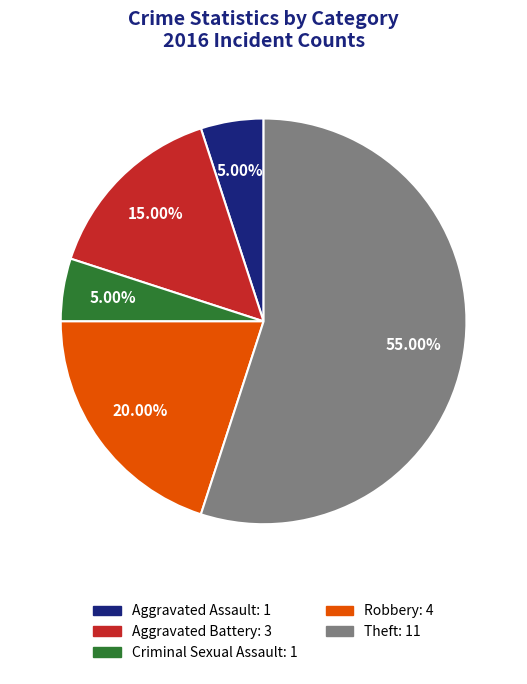

To the nearest percent, what percentage of the pie is Aggravated Battery?

15%